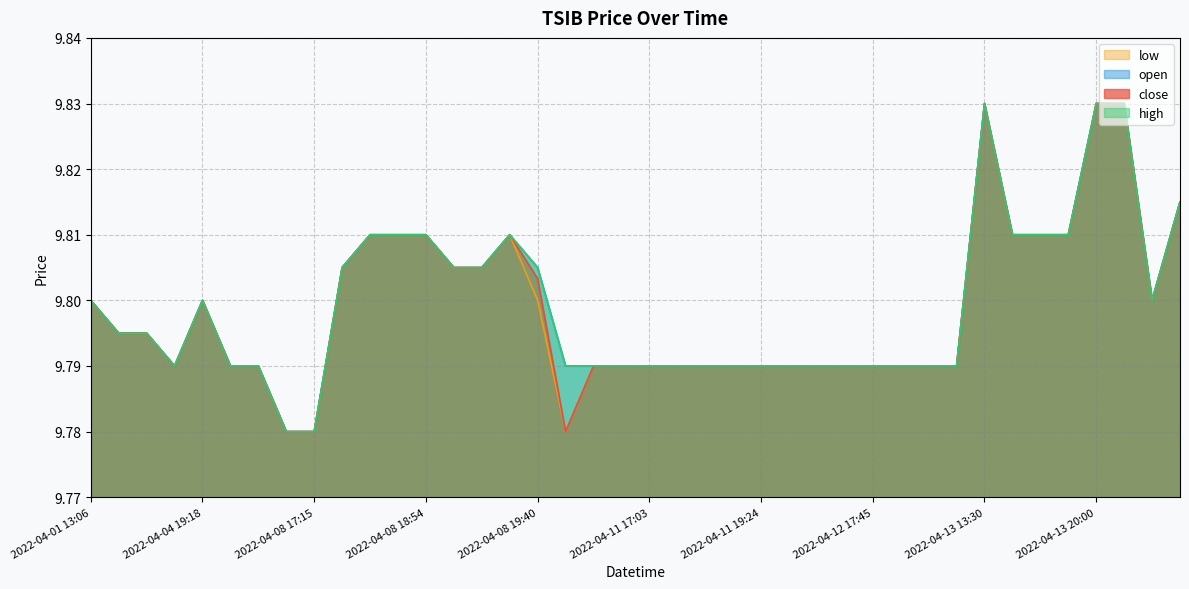

What are all the series names shown in the legend?

close, open, high, low